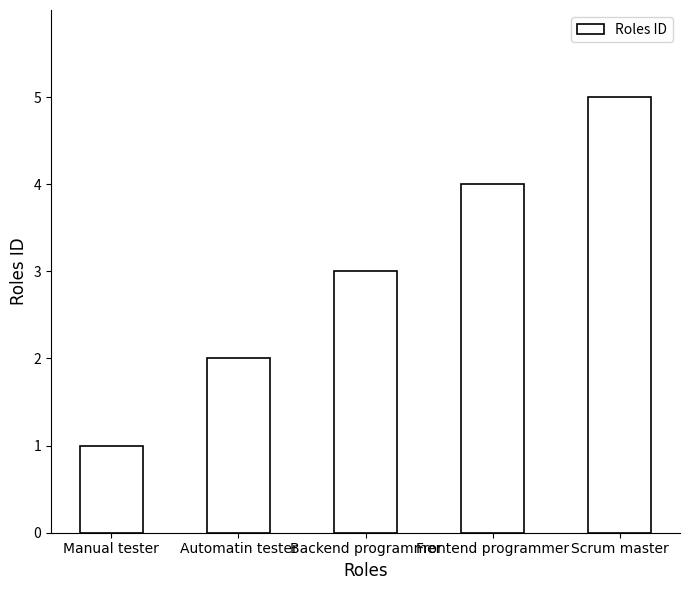

Rank the categories by value from highest to lowest.

Scrum master, Frontend programmer, Backend programmer, Automatin tester, Manual tester